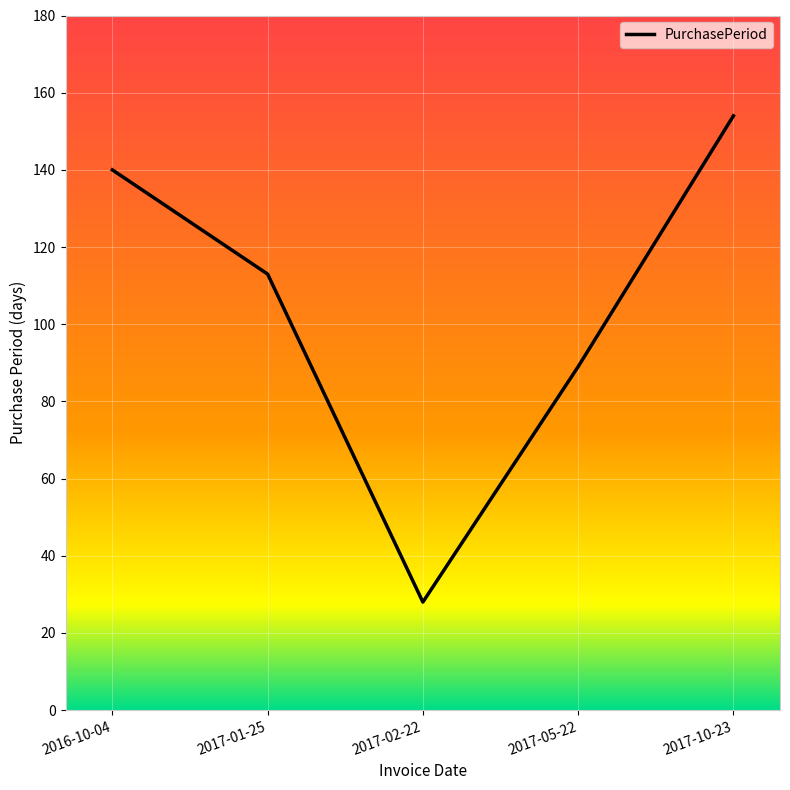

Reading left to right, list all the values displayed in this chart.

2016-10-04=140	2017-01-25=113	2017-02-22=28	2017-05-22=89	2017-10-23=154